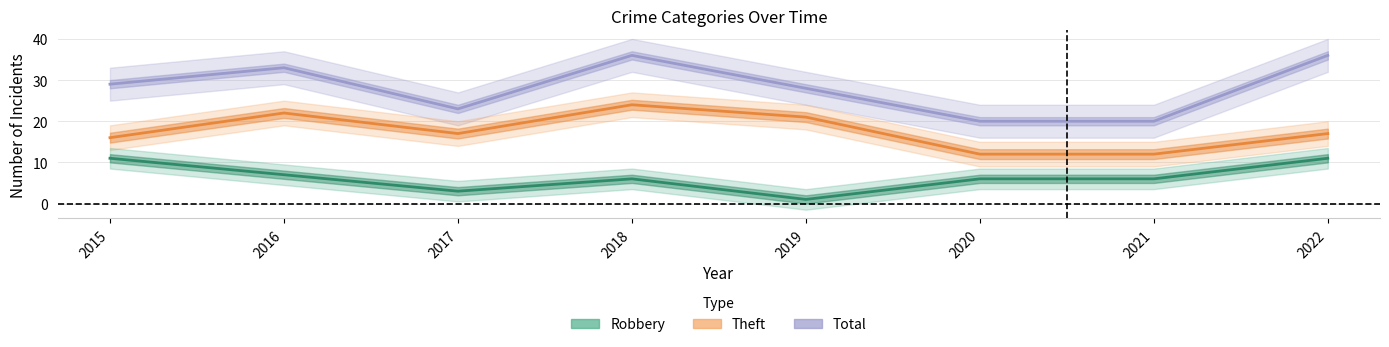

Where does the Total series first go above 29?

2016